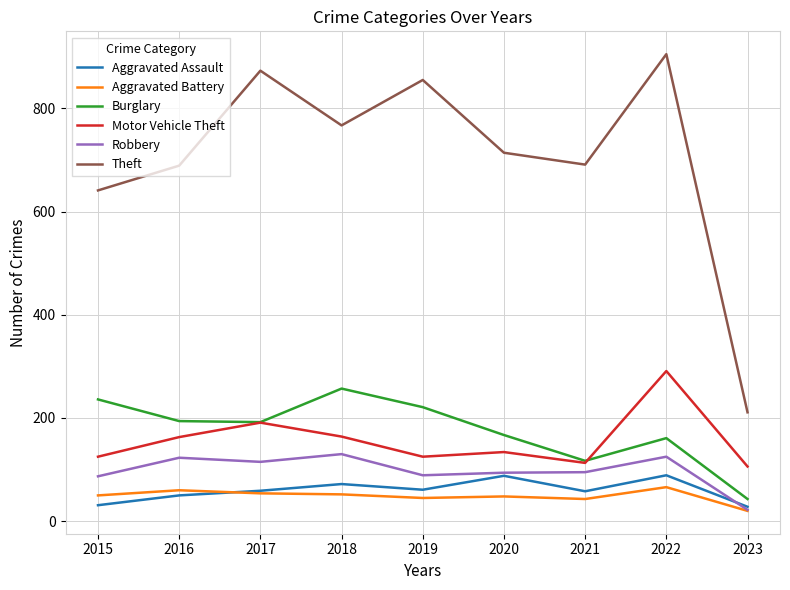

Where is Theft nearest to the value 558?

2015